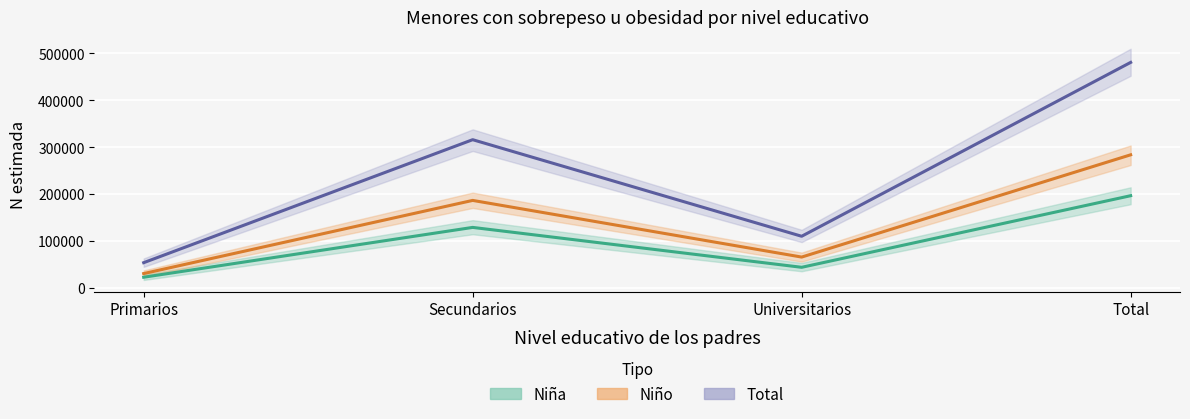

The Niño (N estimada) series shows 31007 at Primarios. True or false?

True